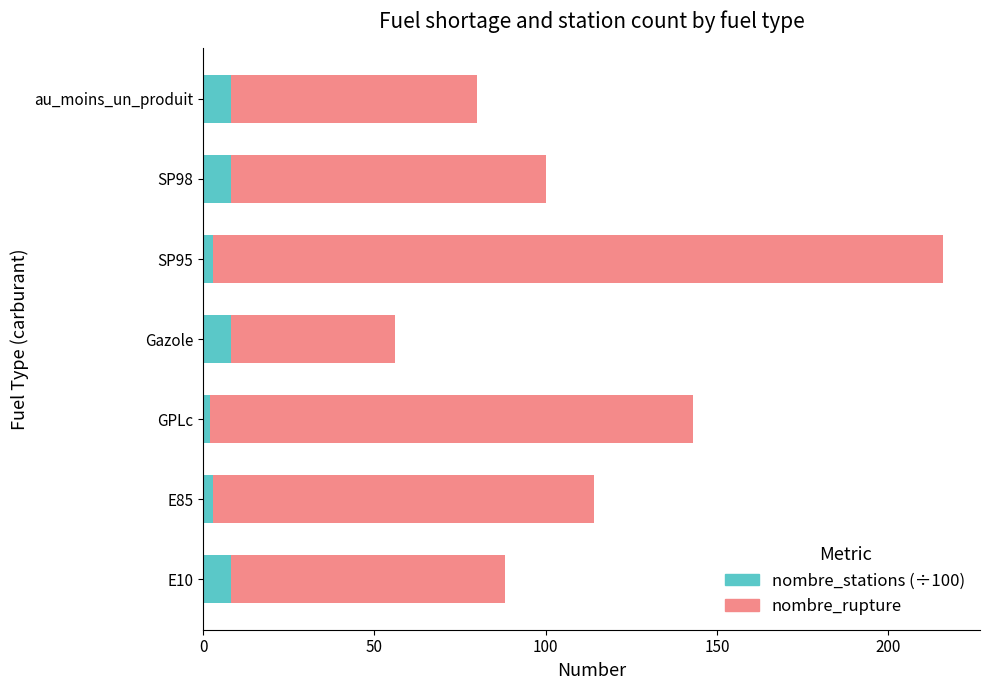

What is the average value of the nombre_stations (÷100) series?

6